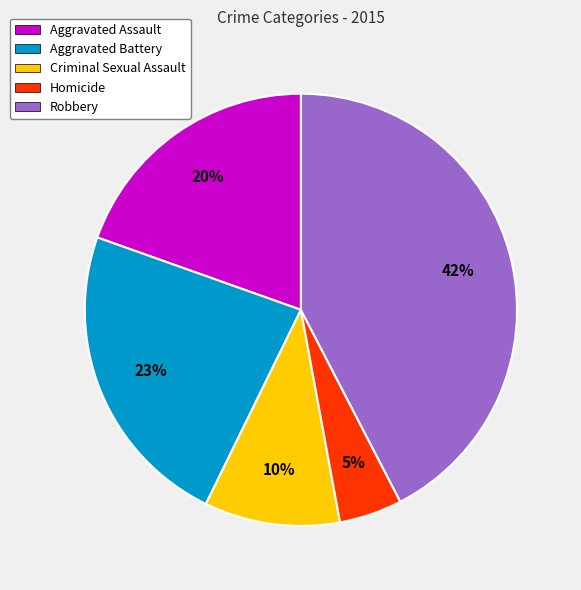

Which has a higher value, Robbery or Aggravated Assault?

Robbery